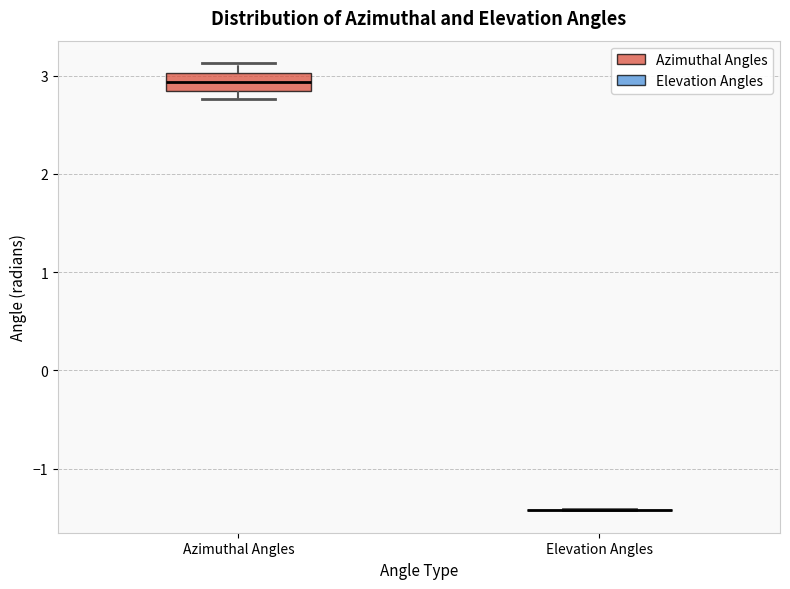

Reading left to right, read every box against the y-axis: the position of its median line, the range the box covers, and the ends of its whiskers. The values are not printed on the chart, so give them approximately, as read against the axis.

Azimuthal Angles: median 2.9, box 2.8 to 3.0, whiskers 2.8 (just below the box's lower edge) to 3.1
Elevation Angles: box collapsed to a line at -1.4, whiskers -1.4 to -1.4